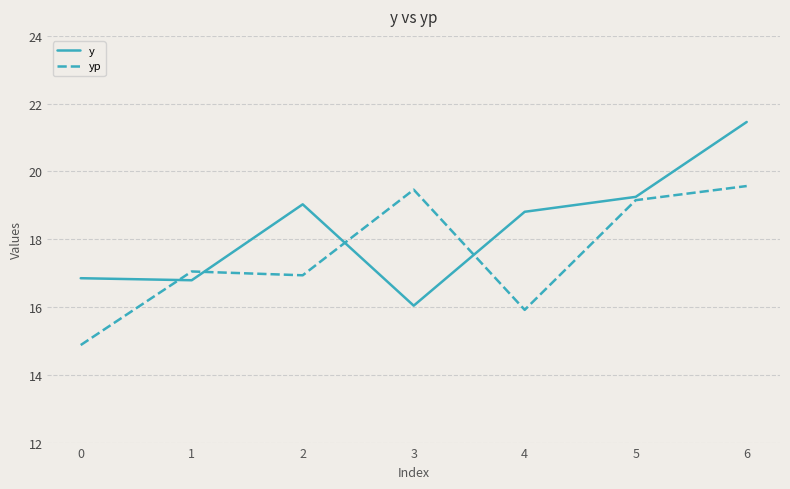

List the series in order of their overall mean, highest first.

y, yp